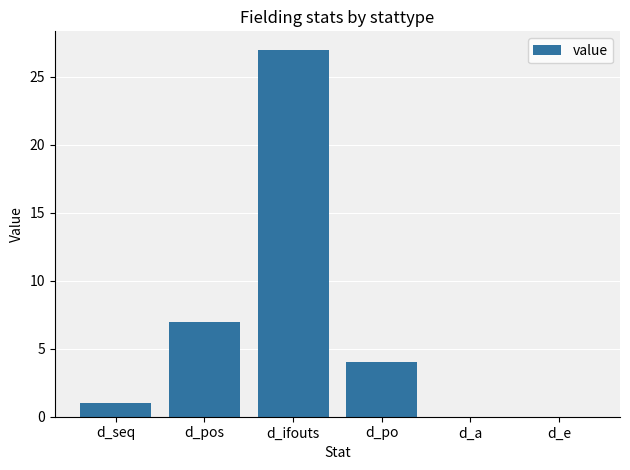

Read the value at d_po.

4